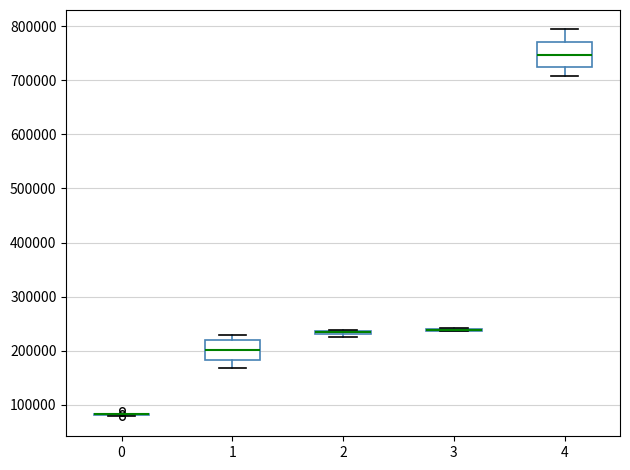

Which box is the tallest, from its lower edge to its upper edge?

4